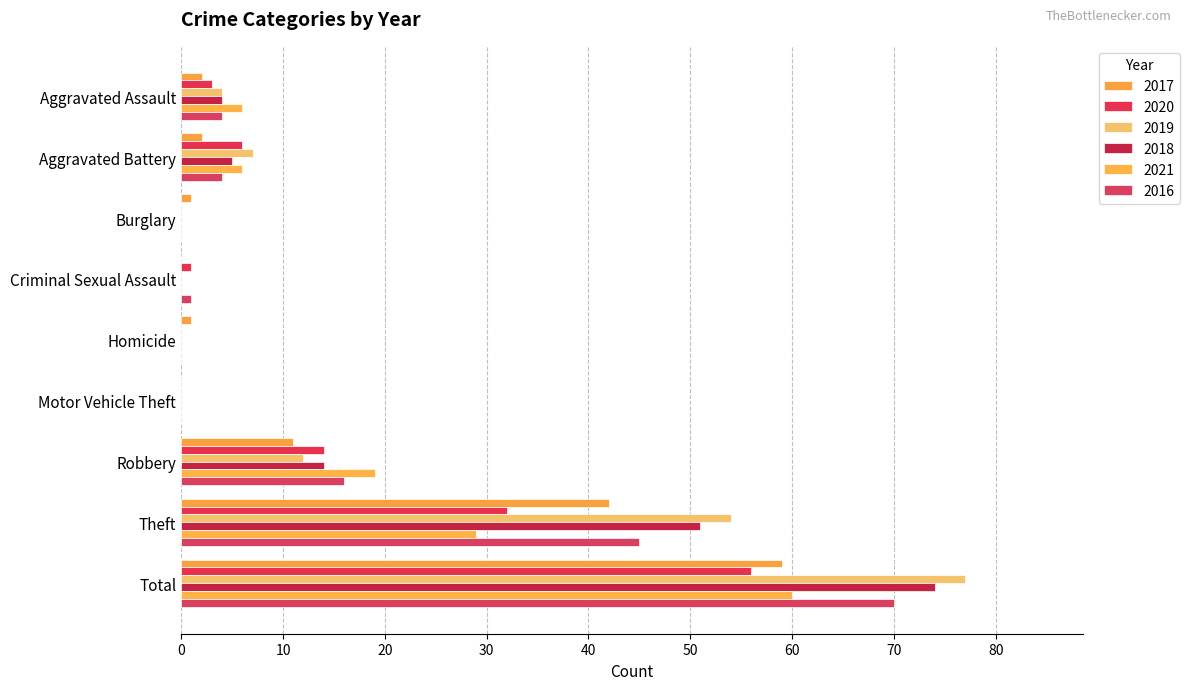

What value does the 2019 series have at Aggravated Battery, to the nearest 5?

5